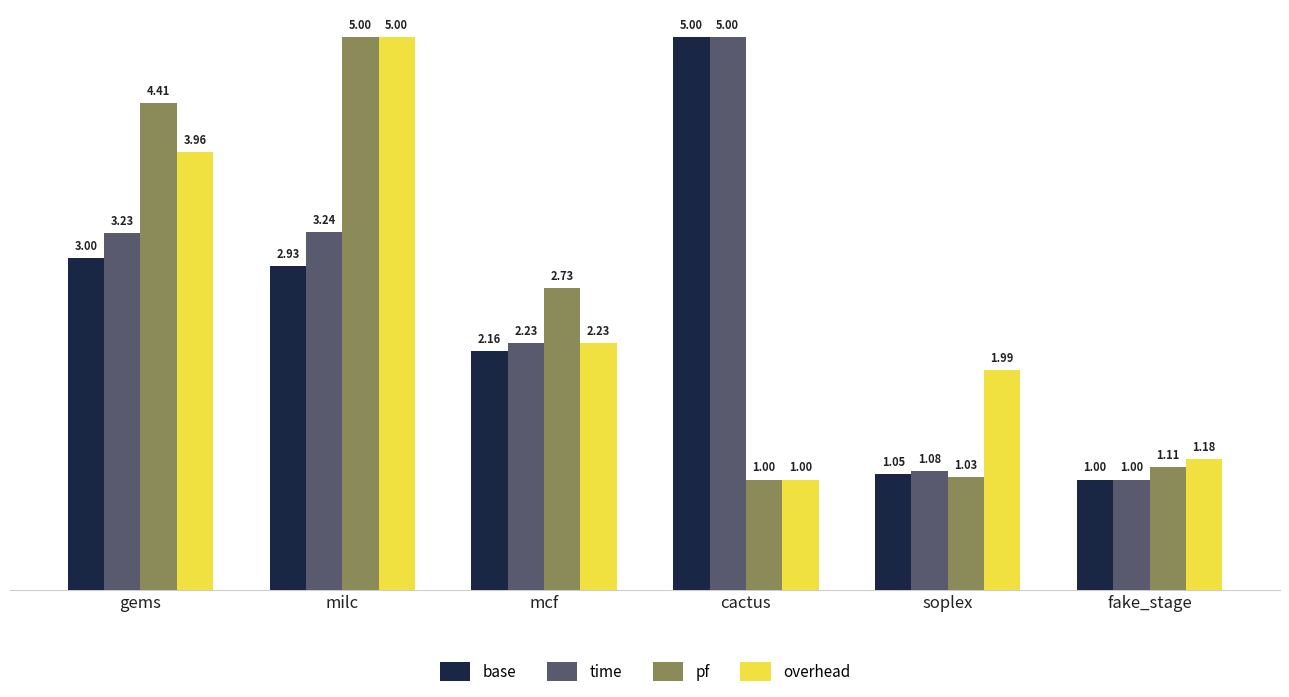

Does the chart contain stacked bars?

No